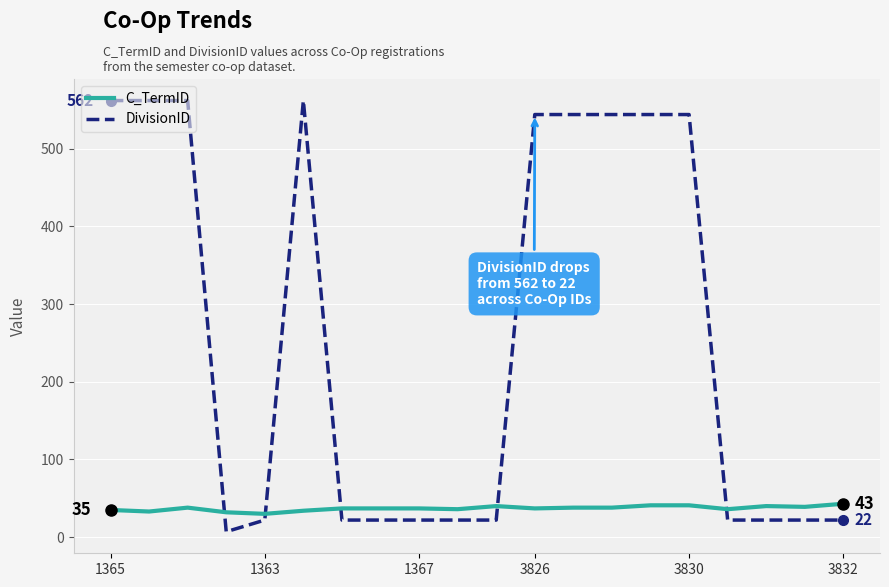

List the series in order of their peak value, lowest first.

C_TermID, DivisionID